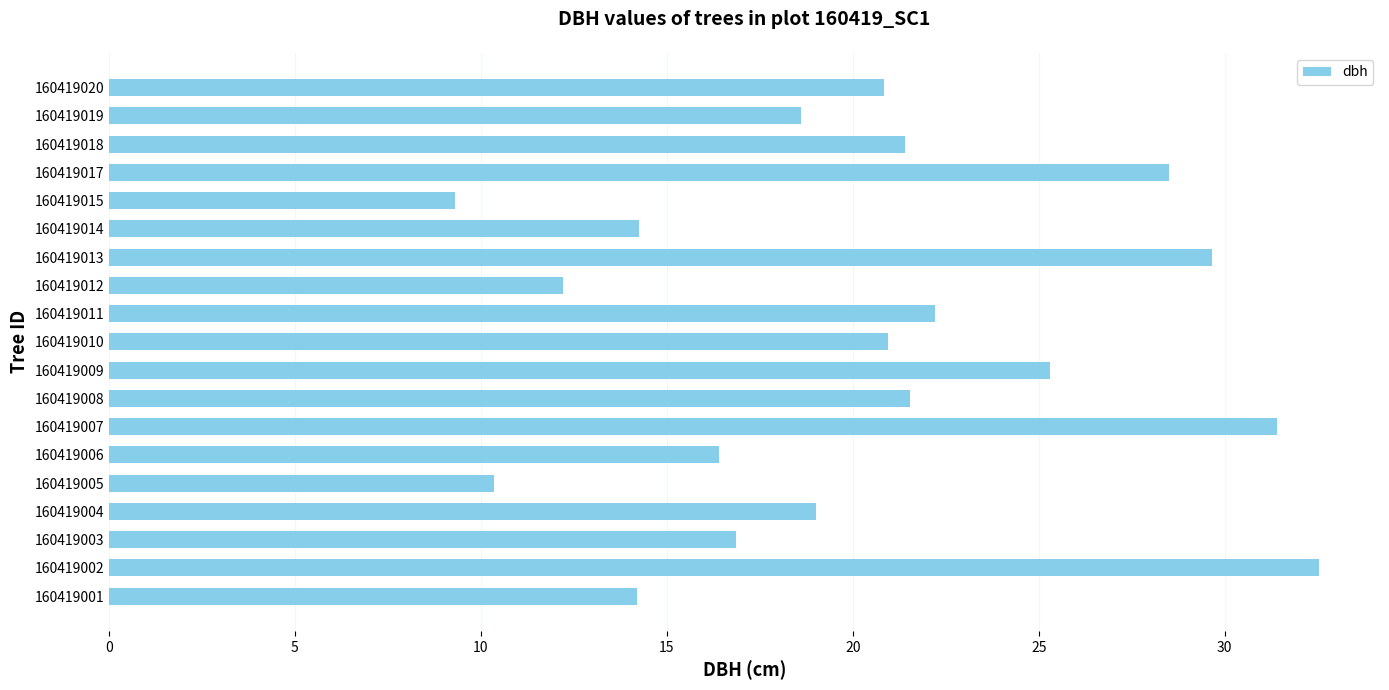

What is the sum of all values?

385.5